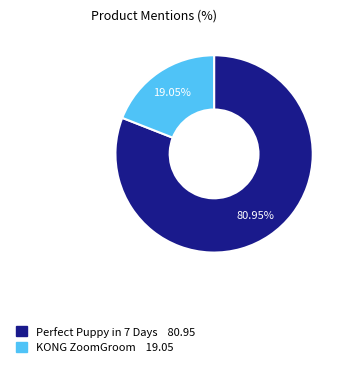

How much of the chart is everything except Perfect Puppy in 7 Days?

19.0%